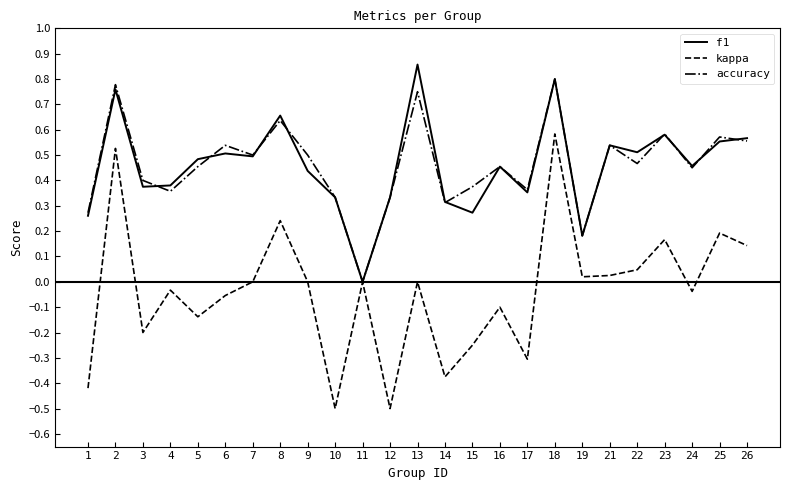

At which category is the sum across all series the highest?

18